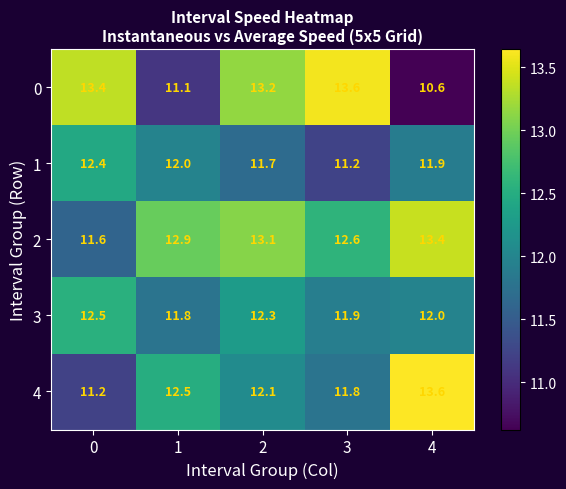

At which category is the sum across all series the highest?

2